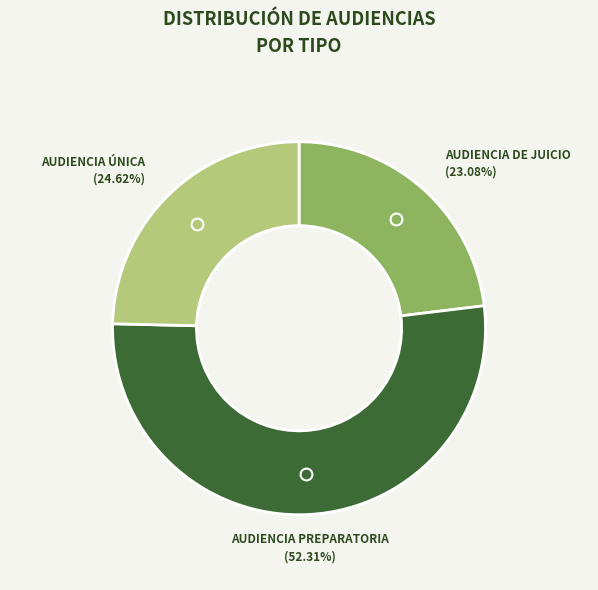

Is there any slice that represents more than half of the pie?

Yes